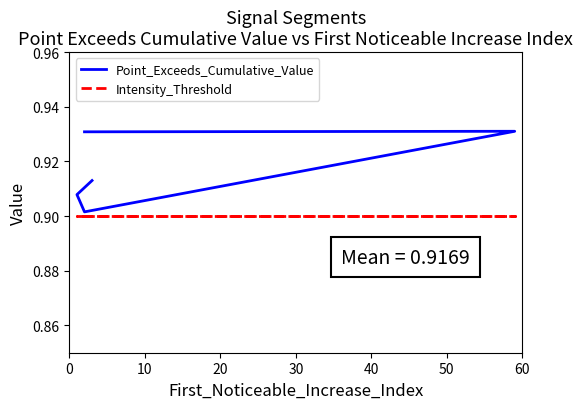

What is the lowest value of the Intensity_Threshold series?

0.9